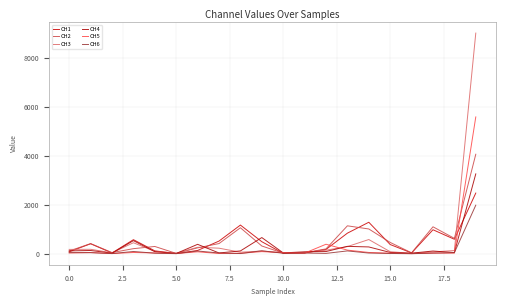

Does the chart have visible grid lines?

Yes